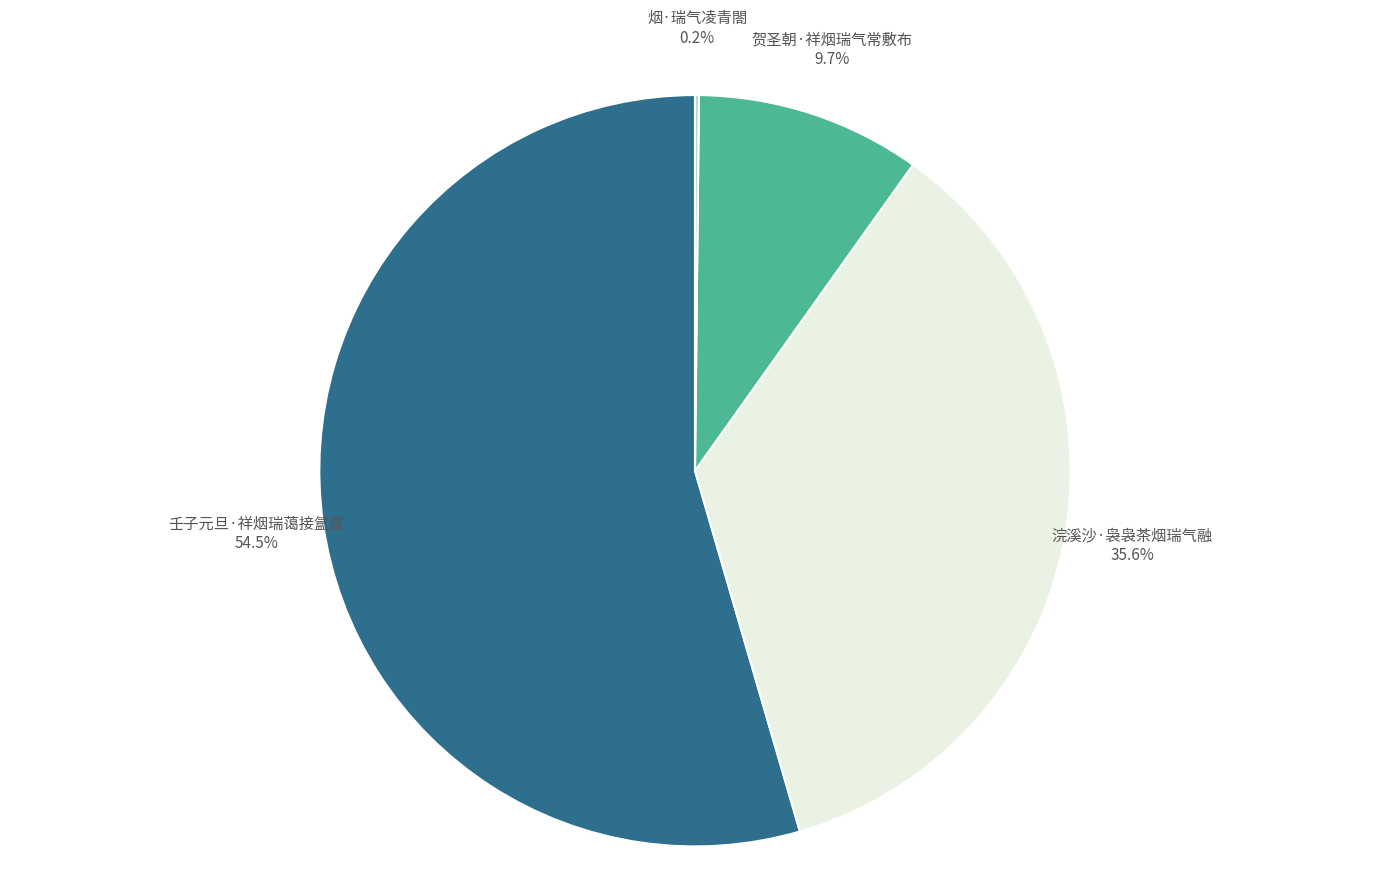

What is the total percentage of 壬子元旦·祥烟瑞蔼接氲氤 and 浣溪沙·袅袅茶烟瑞气融?

90.1%